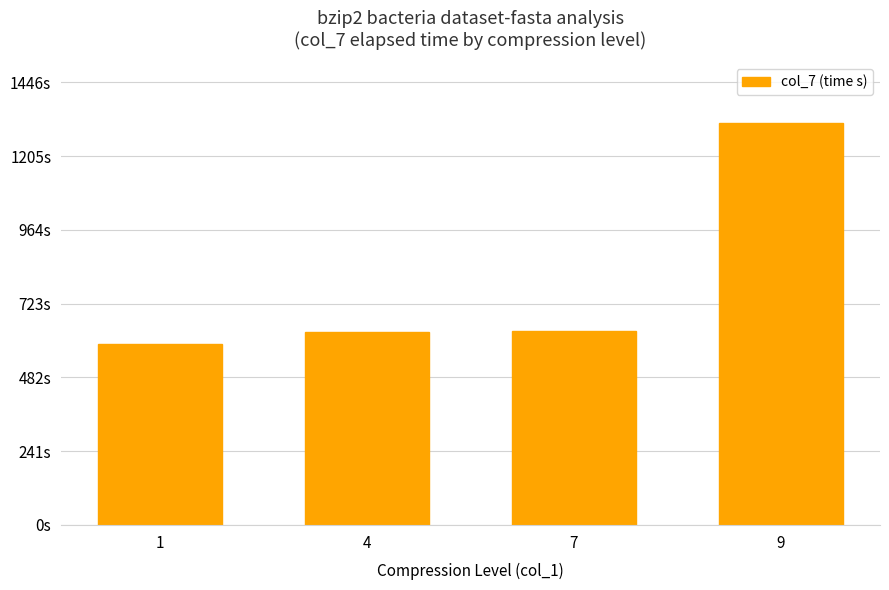

Reading left to right, what are all the values shown in this chart?

1=592.3	4=631.2	7=633.3	9=1314.2